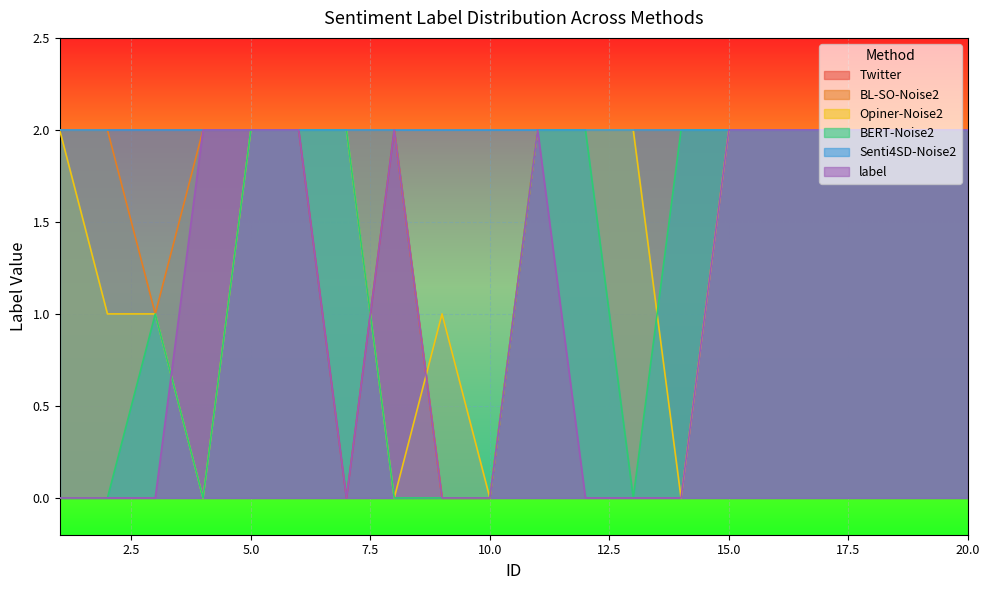

What are all the series names shown in the legend?

Twitter, BL-SO-Noise2, Opiner-Noise2, BERT-Noise2, Senti4SD-Noise2, label